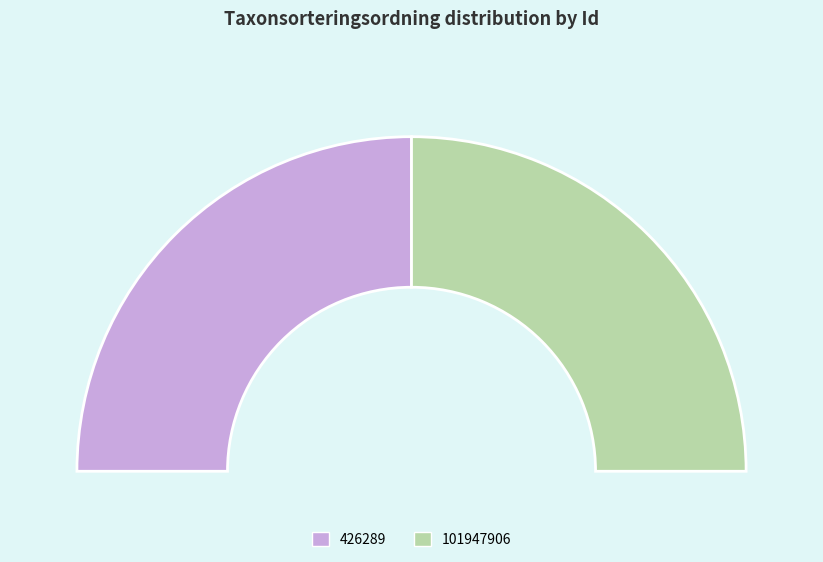

Count the number of slices in the pie.

2